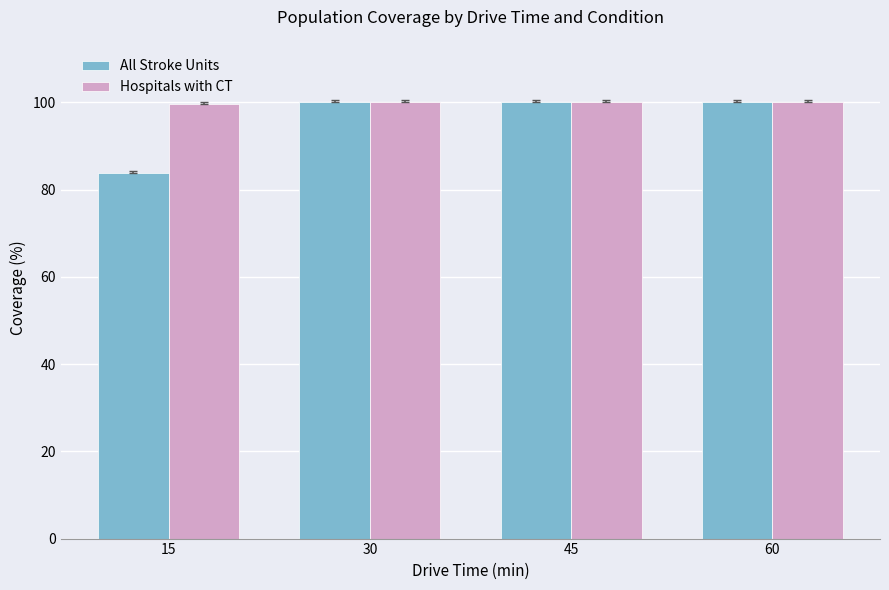

Where is All Stroke Units nearest to the value 91?

15